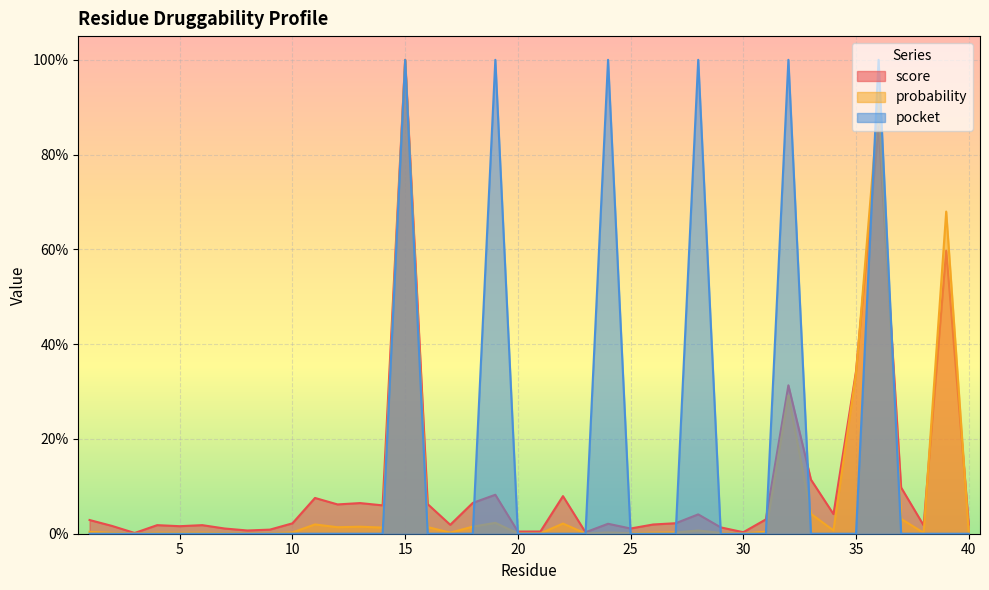

List the series in order of their overall mean, highest first.

pocket, score, probability